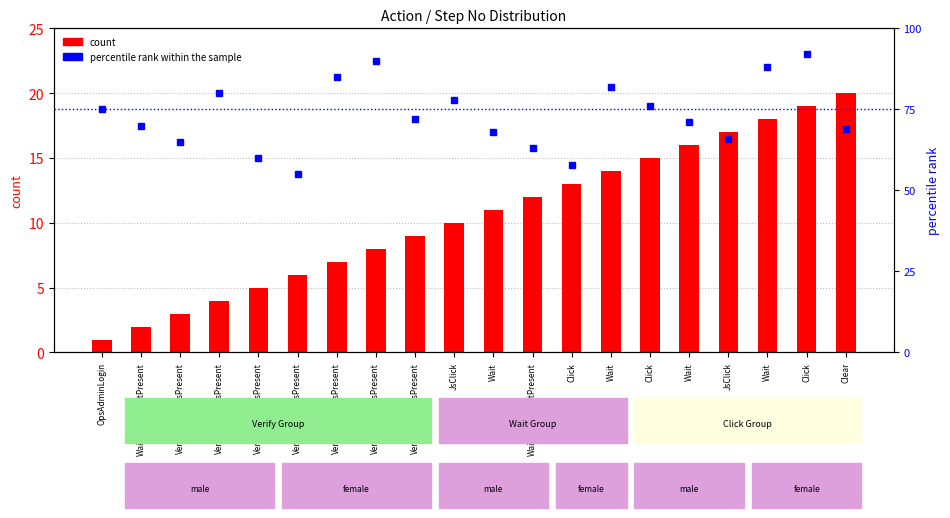

True or false: count has a value of 19 at Wait.

False